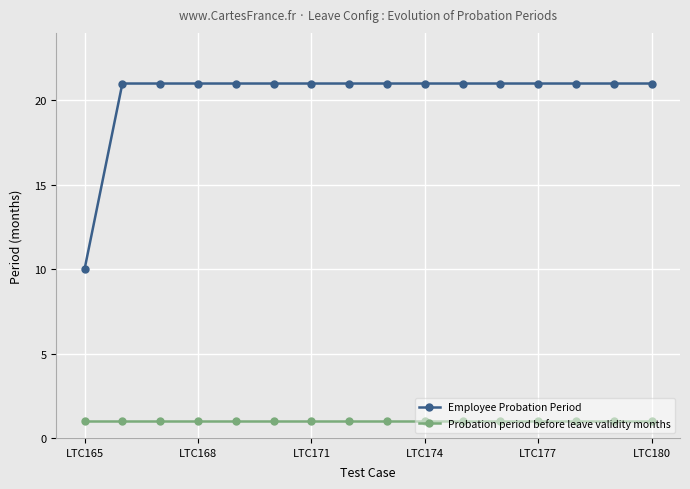

True or false: Probation period before leave validity months and Employee Probation Period cross at least once.

False